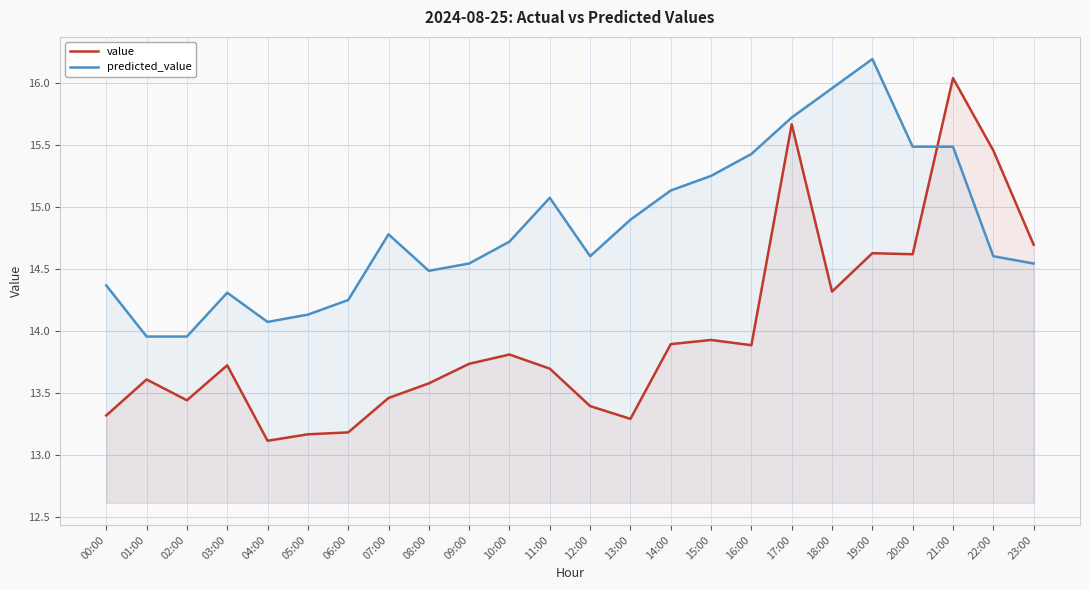

At which label is predicted_value closest to 15?

11:00